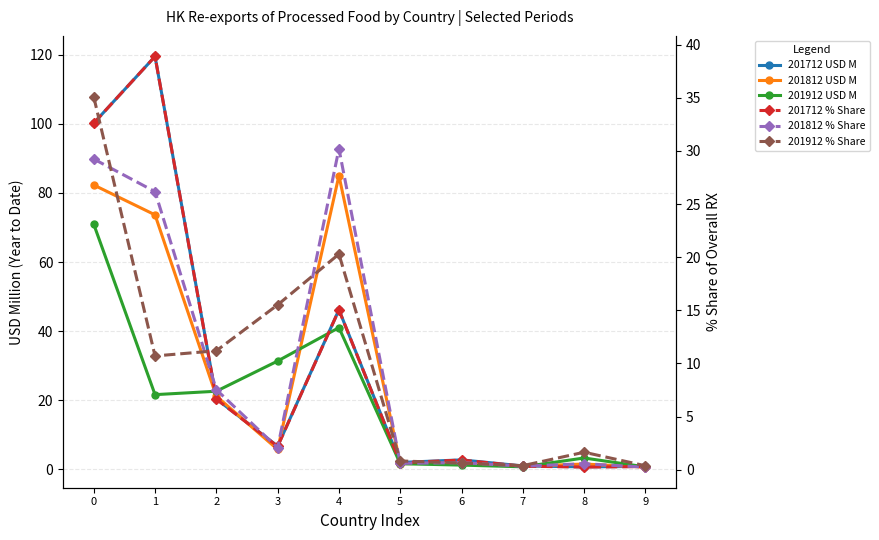

How many values in the 201712 % Share series exceed 2?

5